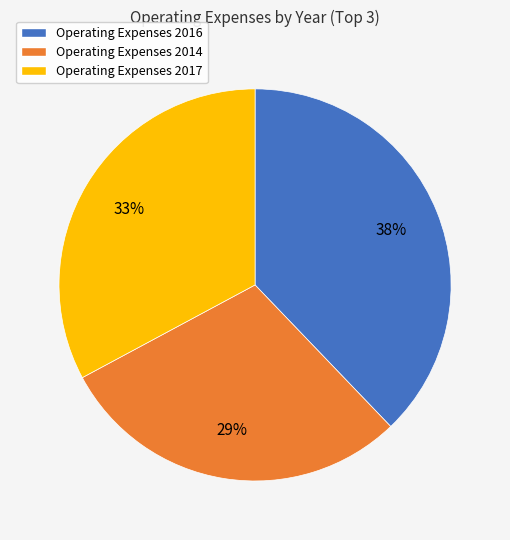

To the nearest percent, what is the difference between the largest and smallest slice percentages?

9%